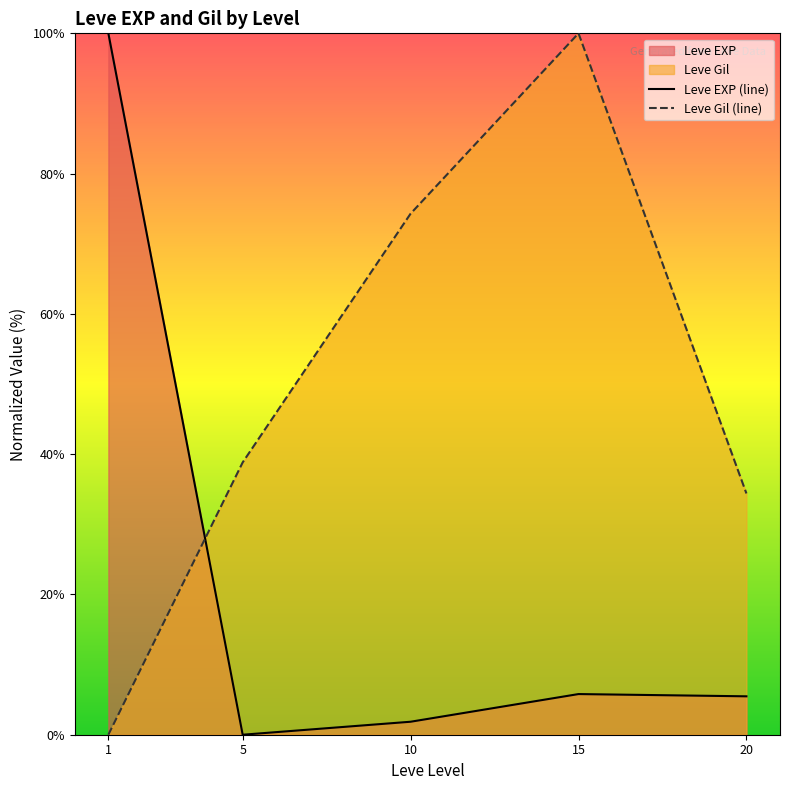

Reading left to right, list all the values displayed in this chart.

Leve EXP (line): 100.0	0.0	1.9	5.8	5.5
Leve Gil (line): 0.0	38.8	74.3	100.0	34.4